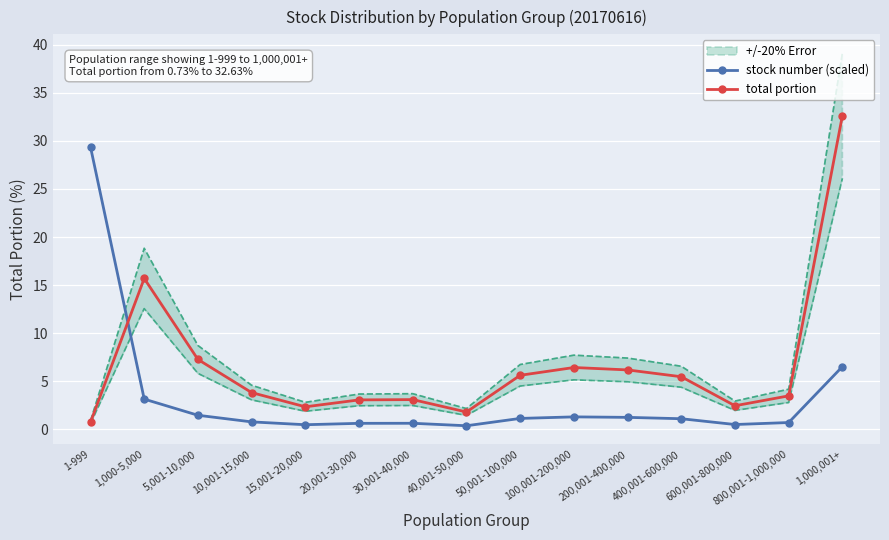

How many interior local valleys does the total portion series have?

3